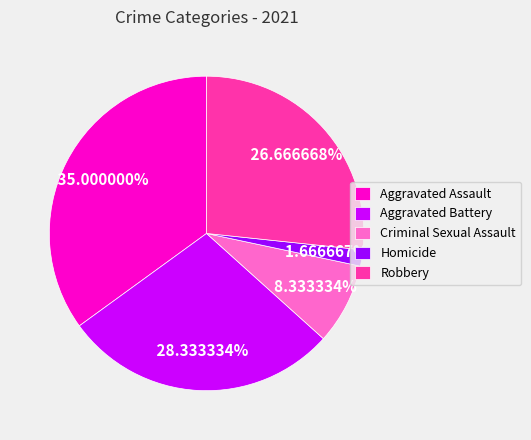

The Aggravated Battery slice represents 22% of the pie. True or false?

False